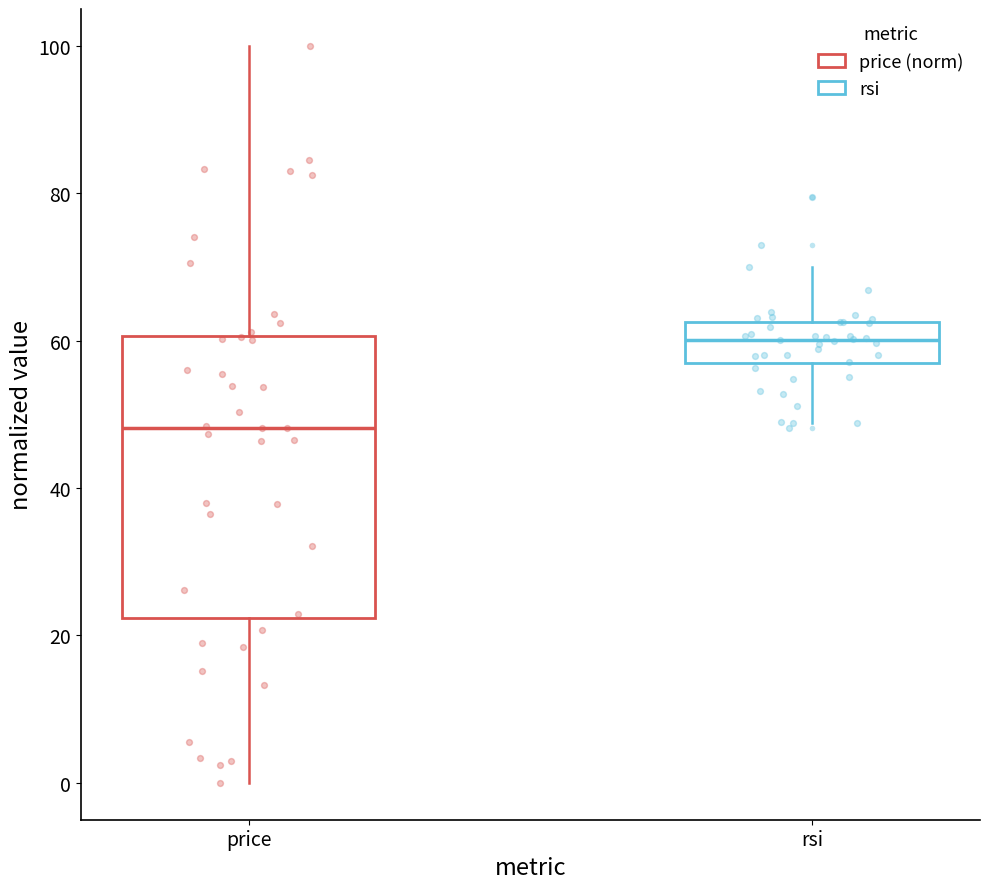

Which box has the lowest median line?

price